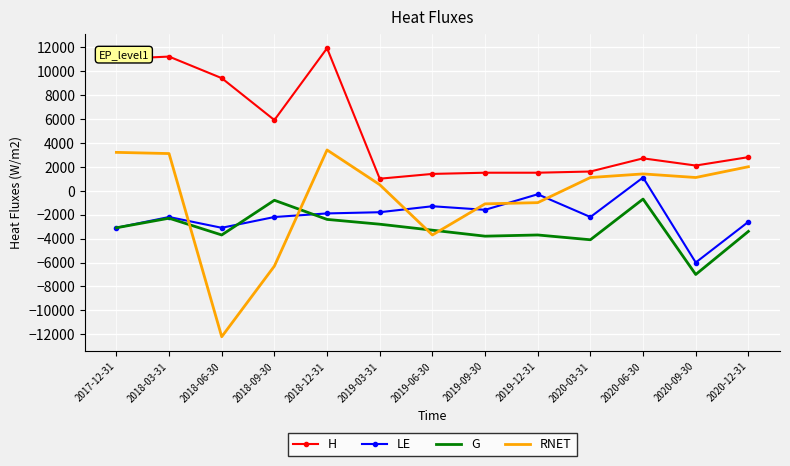

True or false: H and RNET intersect in this chart.

False